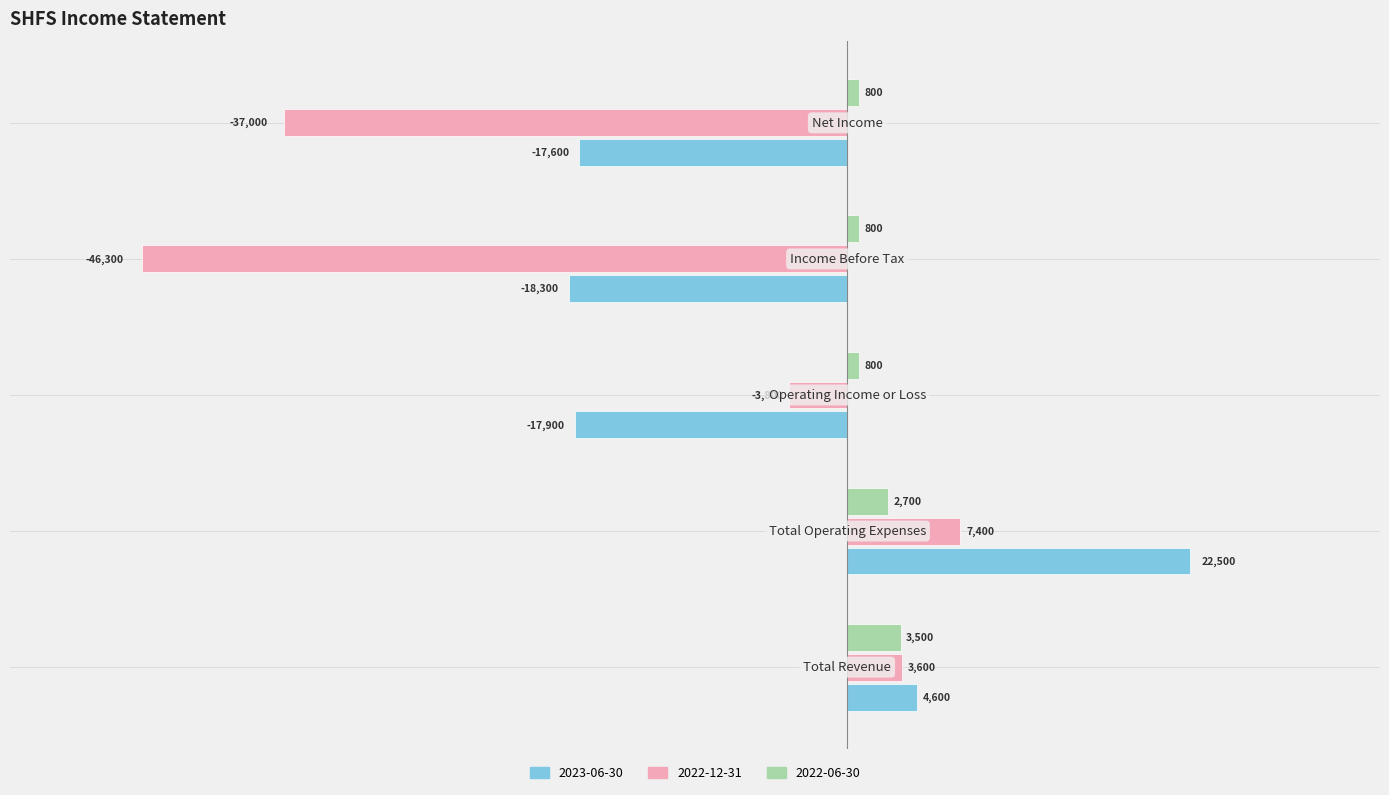

What is the lowest value of the 2022-12-31 series?

-46300